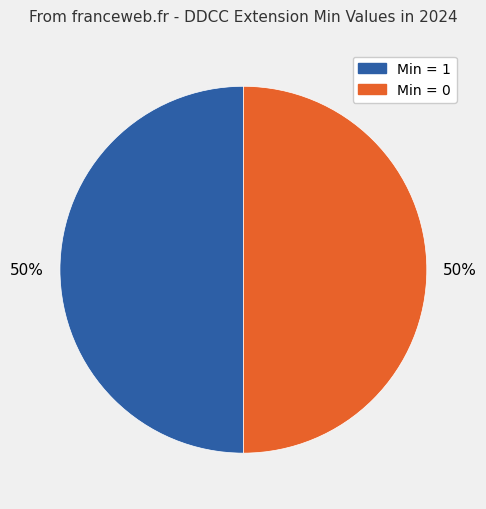

To the nearest percent, what is the average slice percentage?

50%